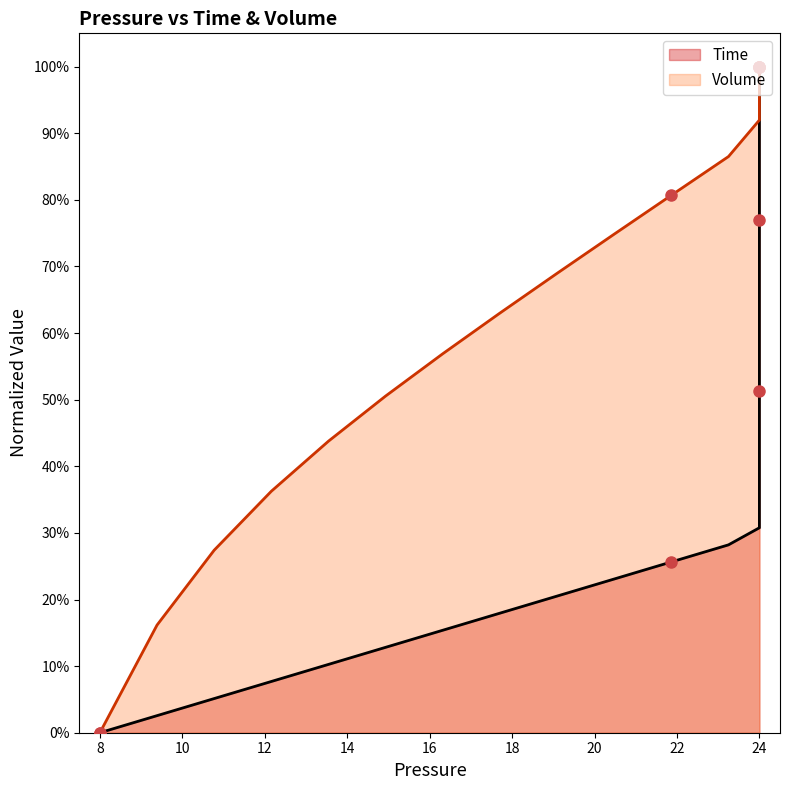

List the series in order of their overall mean, lowest first.

Time, Volume